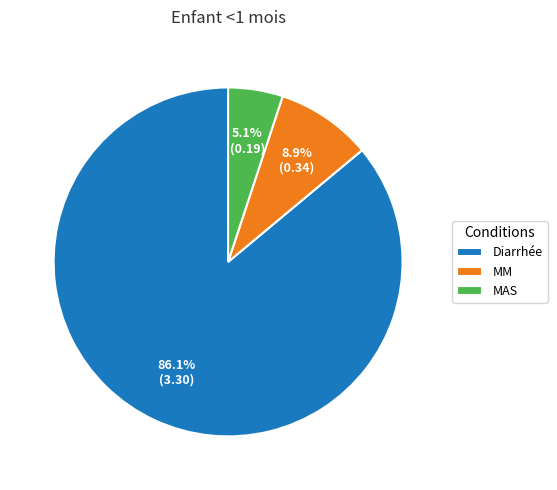

The MAS slice represents 5% of the pie. True or false?

True